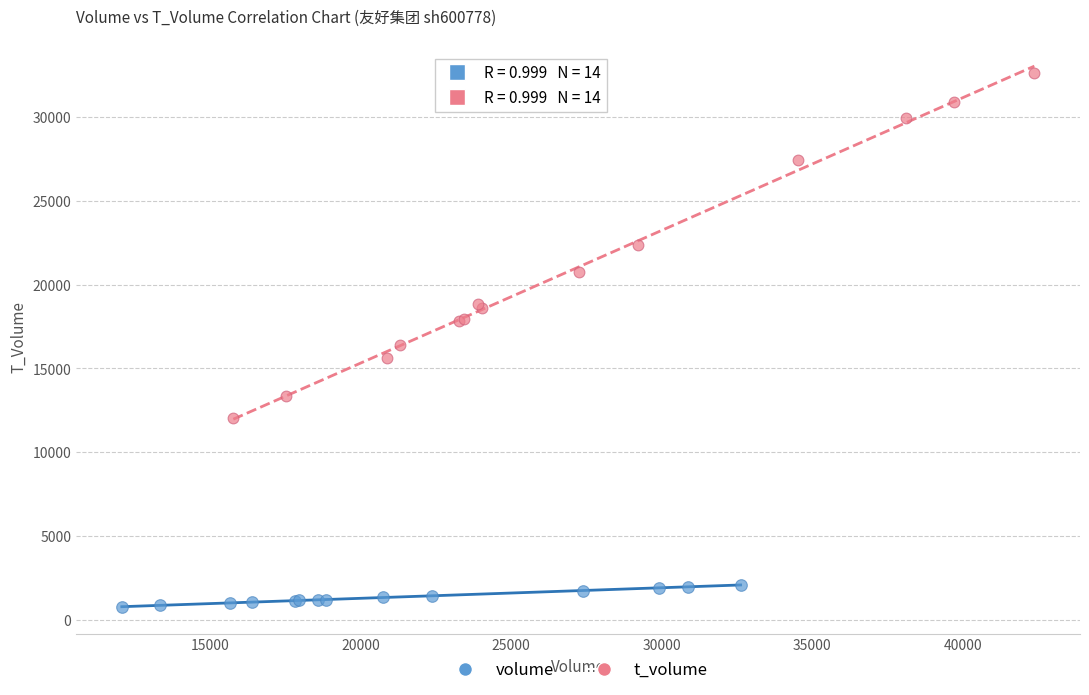

Which series has the widest spread of Y values?

t_volume